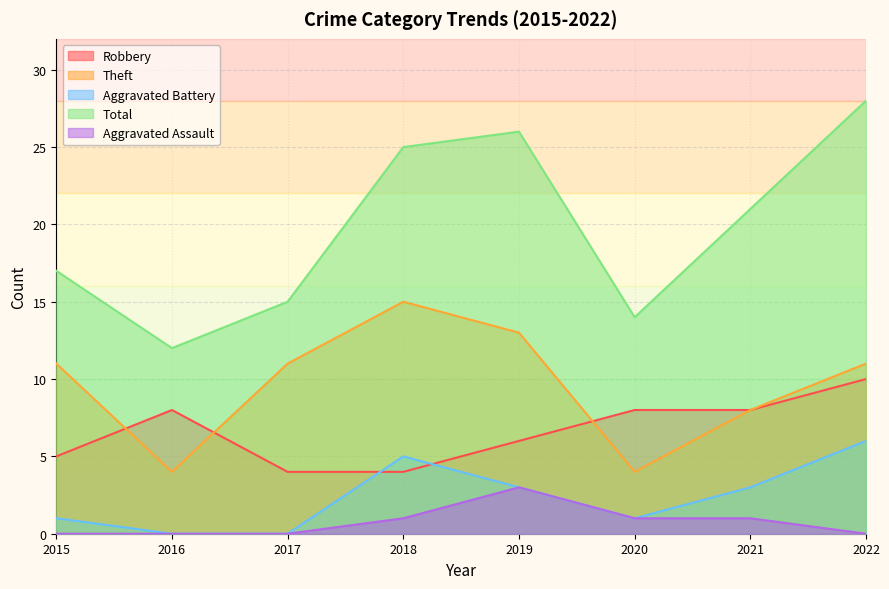

How many lines are shown in the chart?

5